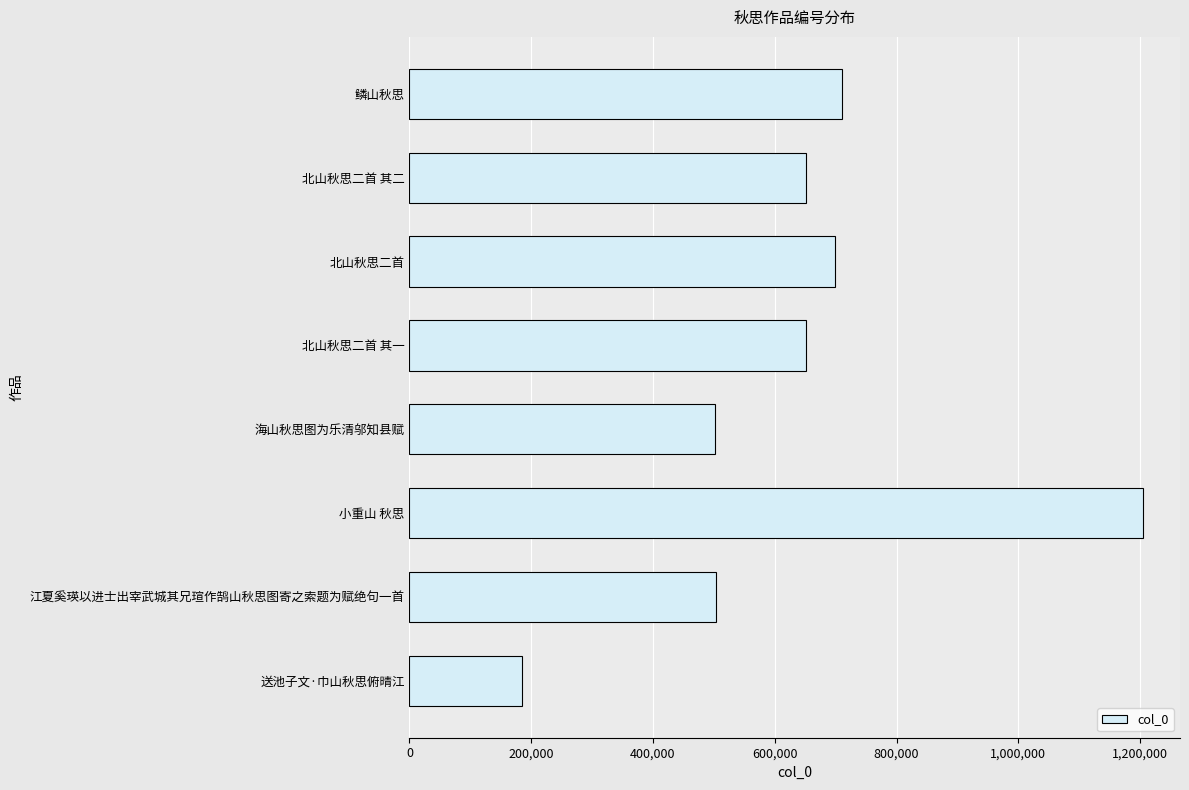

What is the change in value from 小重山 秋思 to 北山秋思二首 其二?

-554301